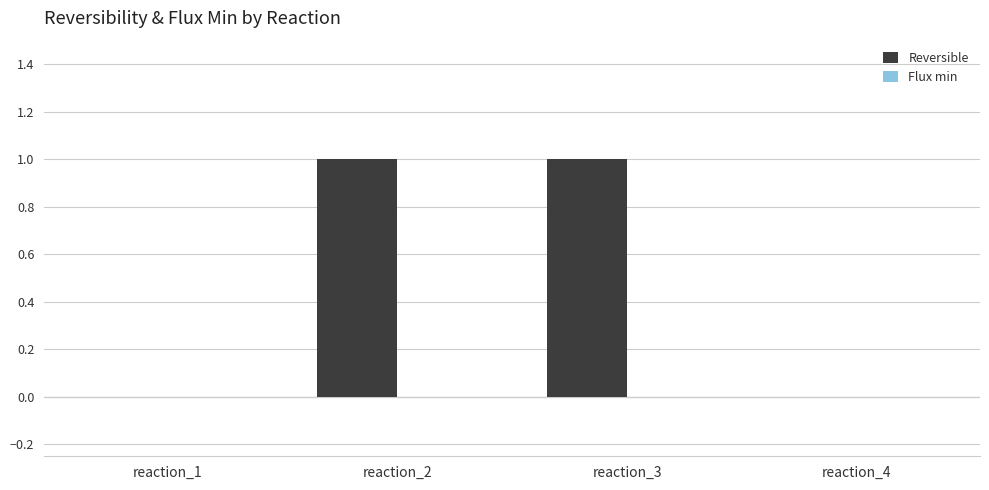

What is the ratio of the value at reaction_3 to the value at reaction_2?

1.0